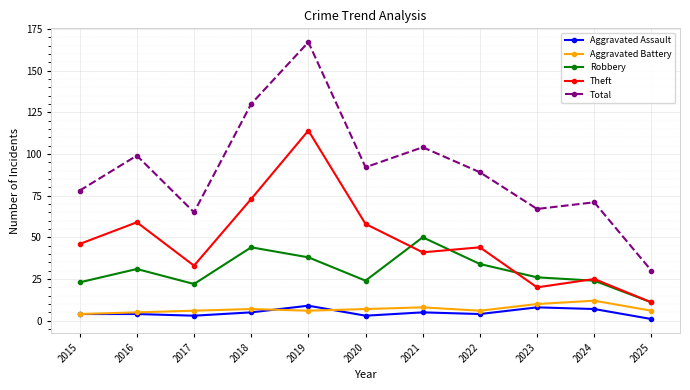

At which category is the sum across all series the highest?

2019